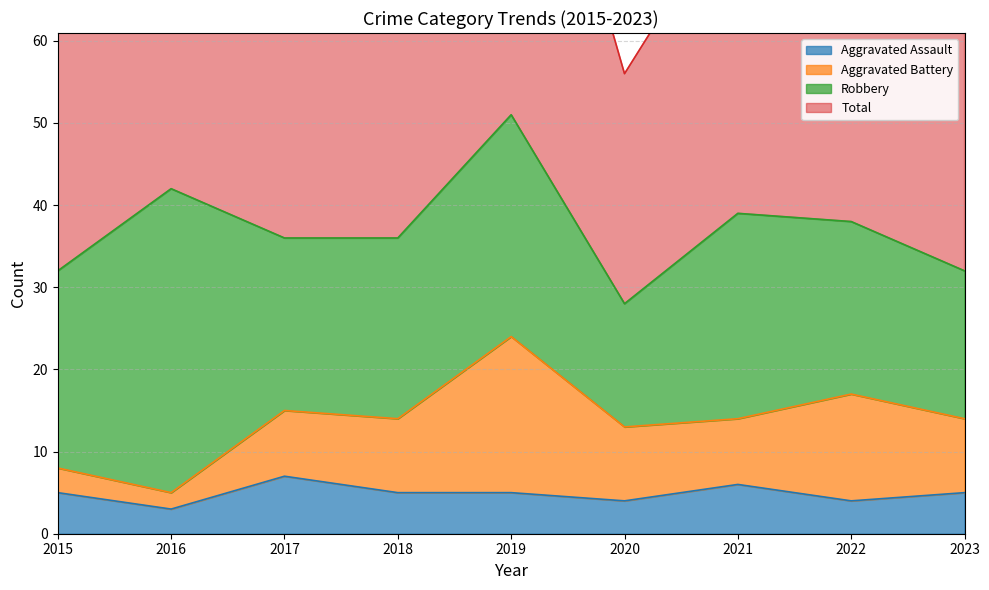

Between 2016 and 2022, which is larger?

2022